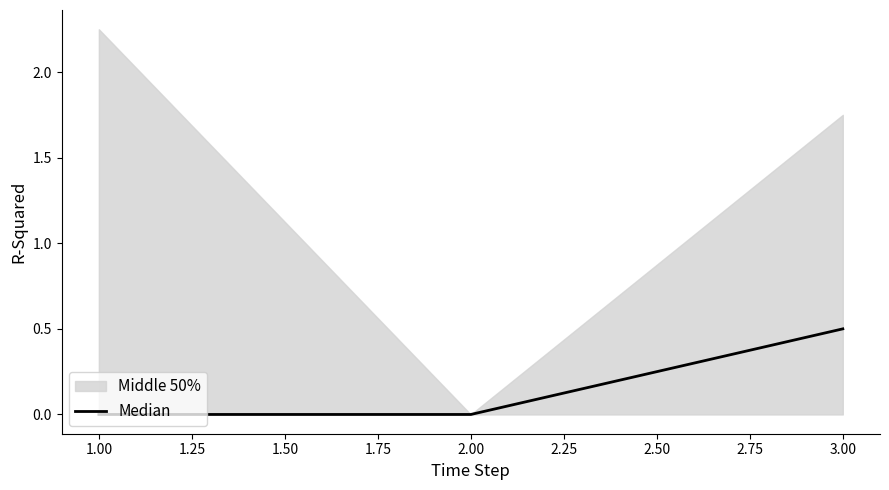

At which category does the chart reach its minimum across all series?

2.00